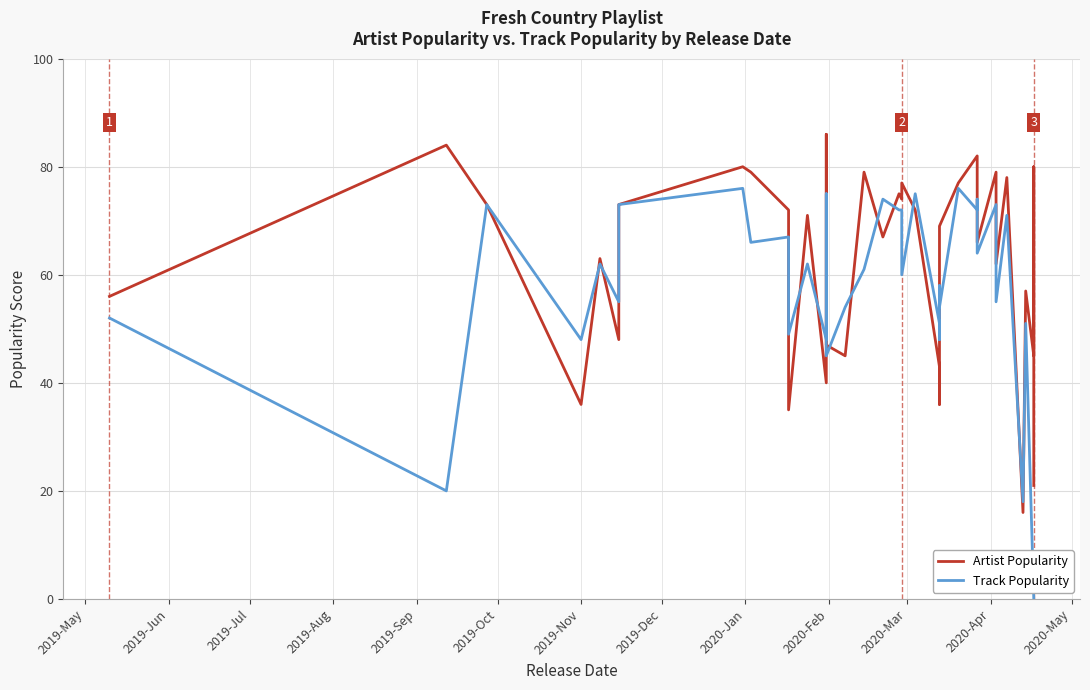

What is the difference between the second highest and second lowest values in the Artist Popularity series?

63